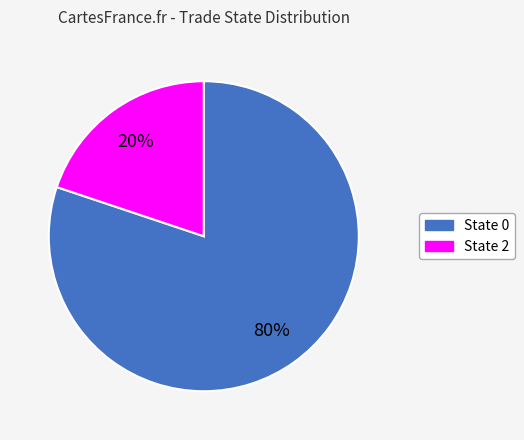

Which slice is the smallest?

State 2